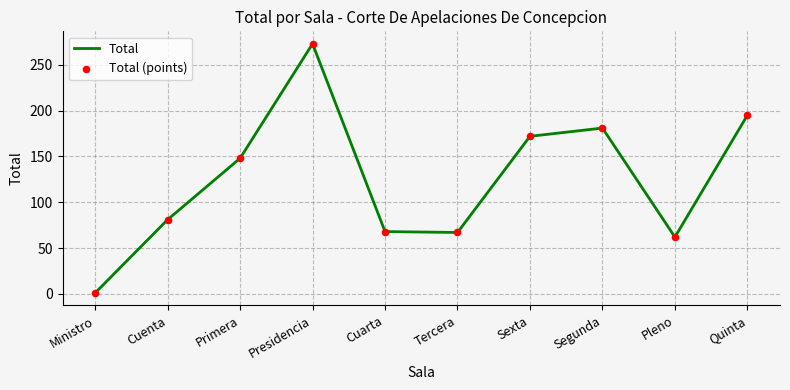

True or false: the data shows 62 at Pleno.

True